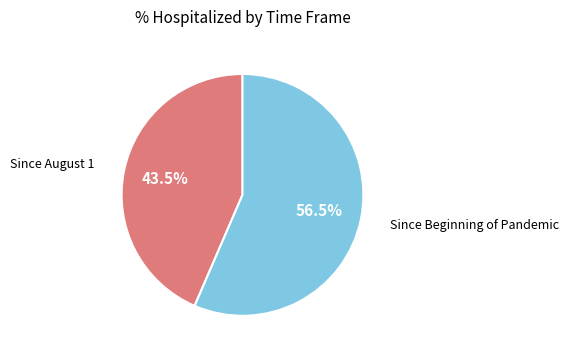

Is there any slice that represents more than half of the pie?

Yes